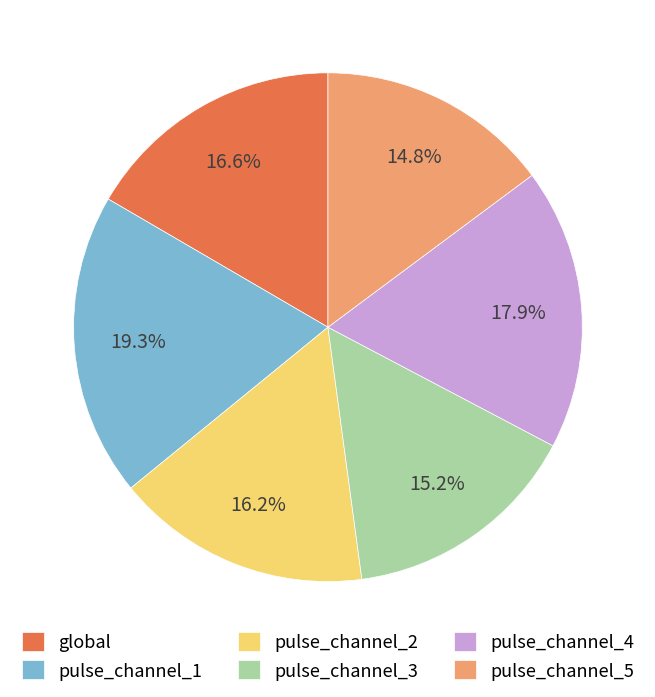

What percentage is the pulse_channel_3 slice, to the nearest percent?

15%